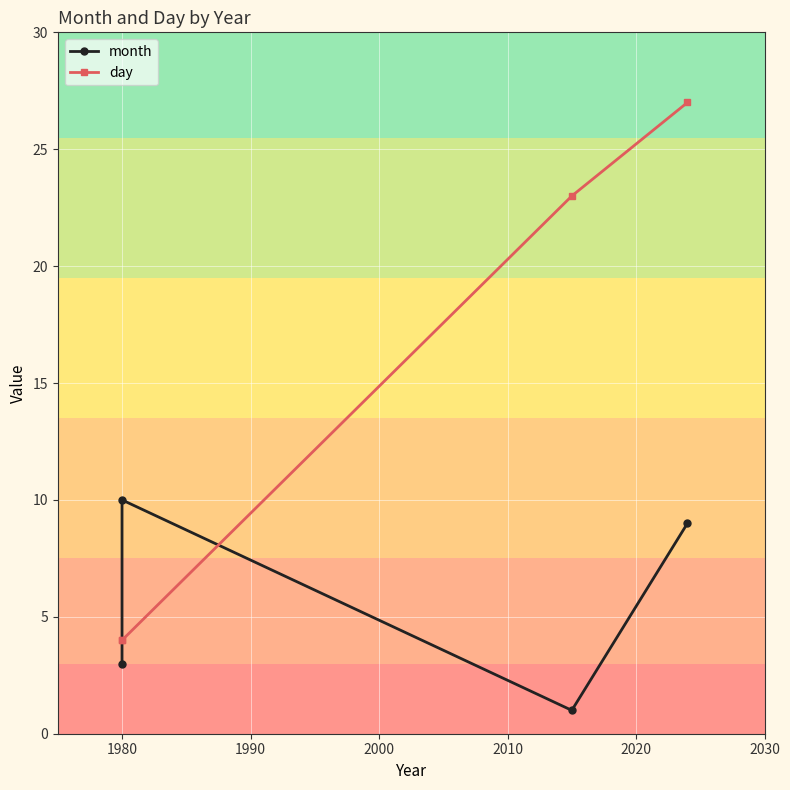

What is the maximum value shown in the chart?

27